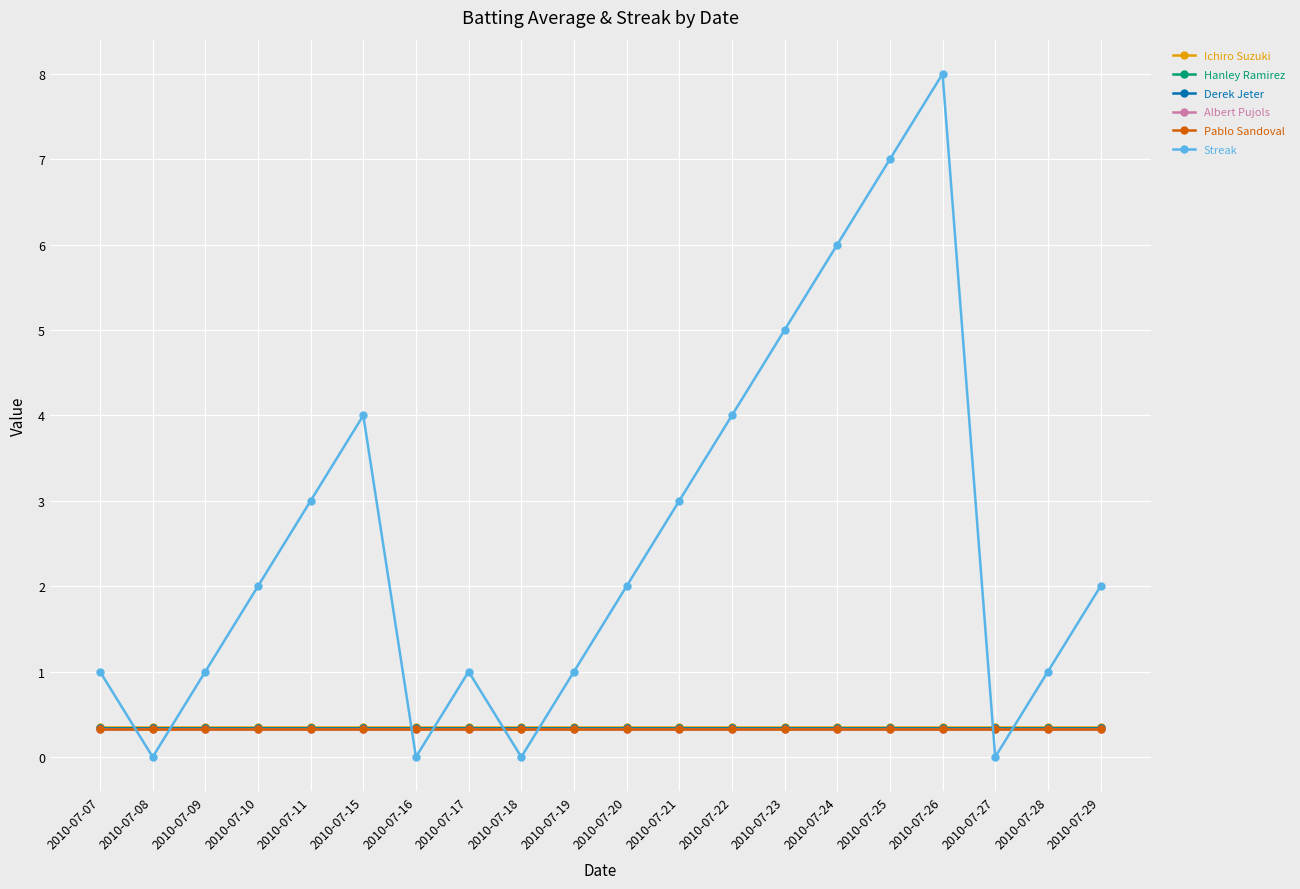

True or false: Streak and Albert Pujols cross at least once.

True